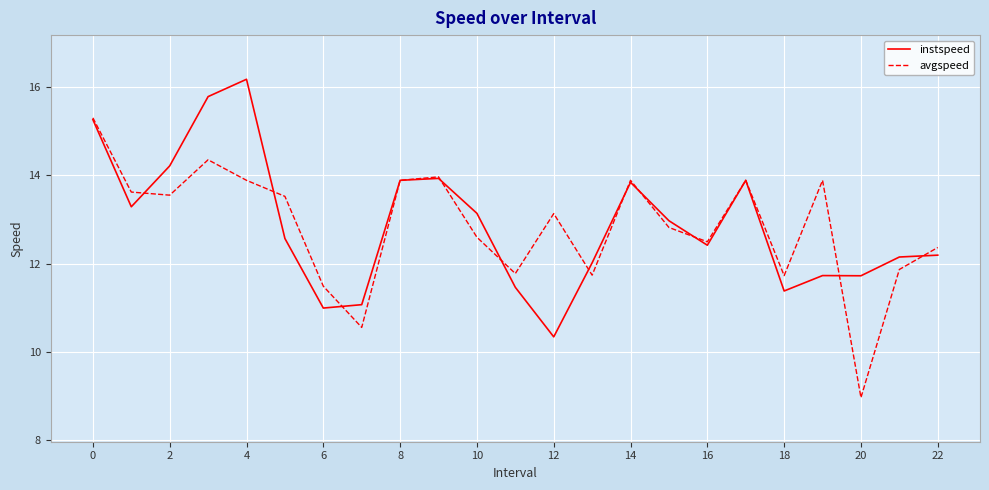

Is this an area chart (filled region under the line)?

No